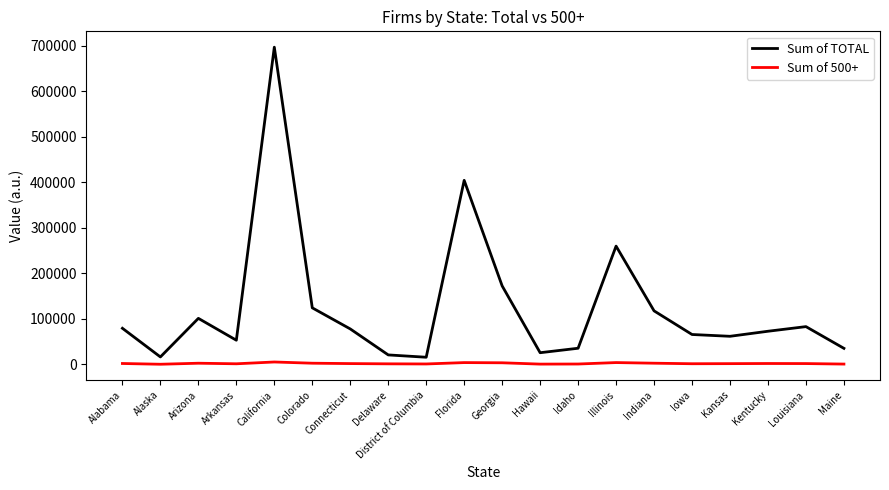

True or false: Sum of TOTAL and Sum of 500+ cross at least once.

False